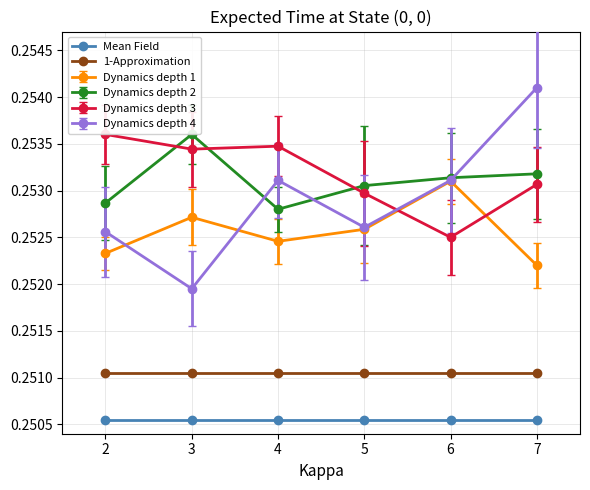

Where is Dynamics depth 1 nearest to the value 0?

7